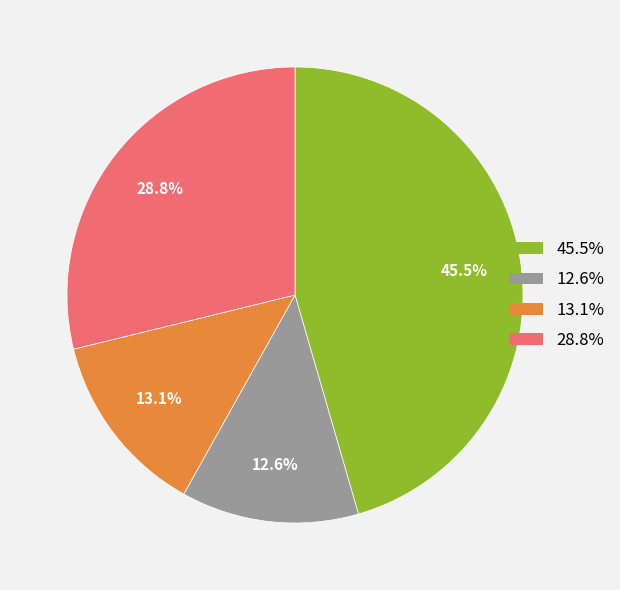

To the nearest percent, what is the difference between the largest and smallest slice percentages?

33%